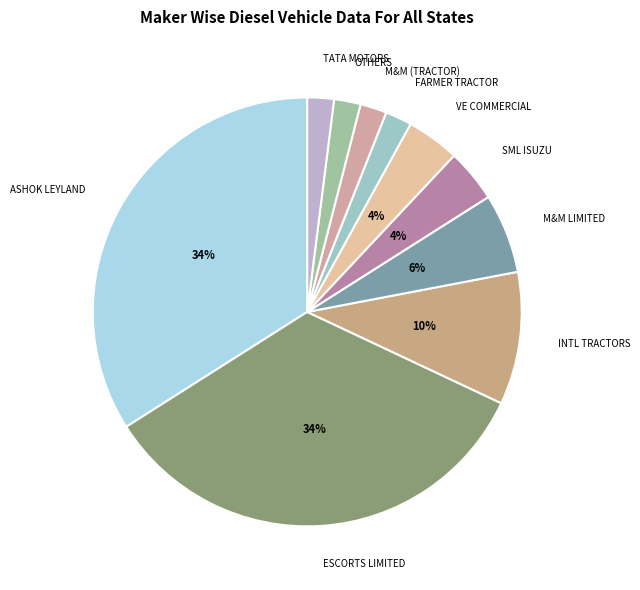

Which has a higher value, M&M LIMITED or FARMER TRACTOR?

M&M LIMITED